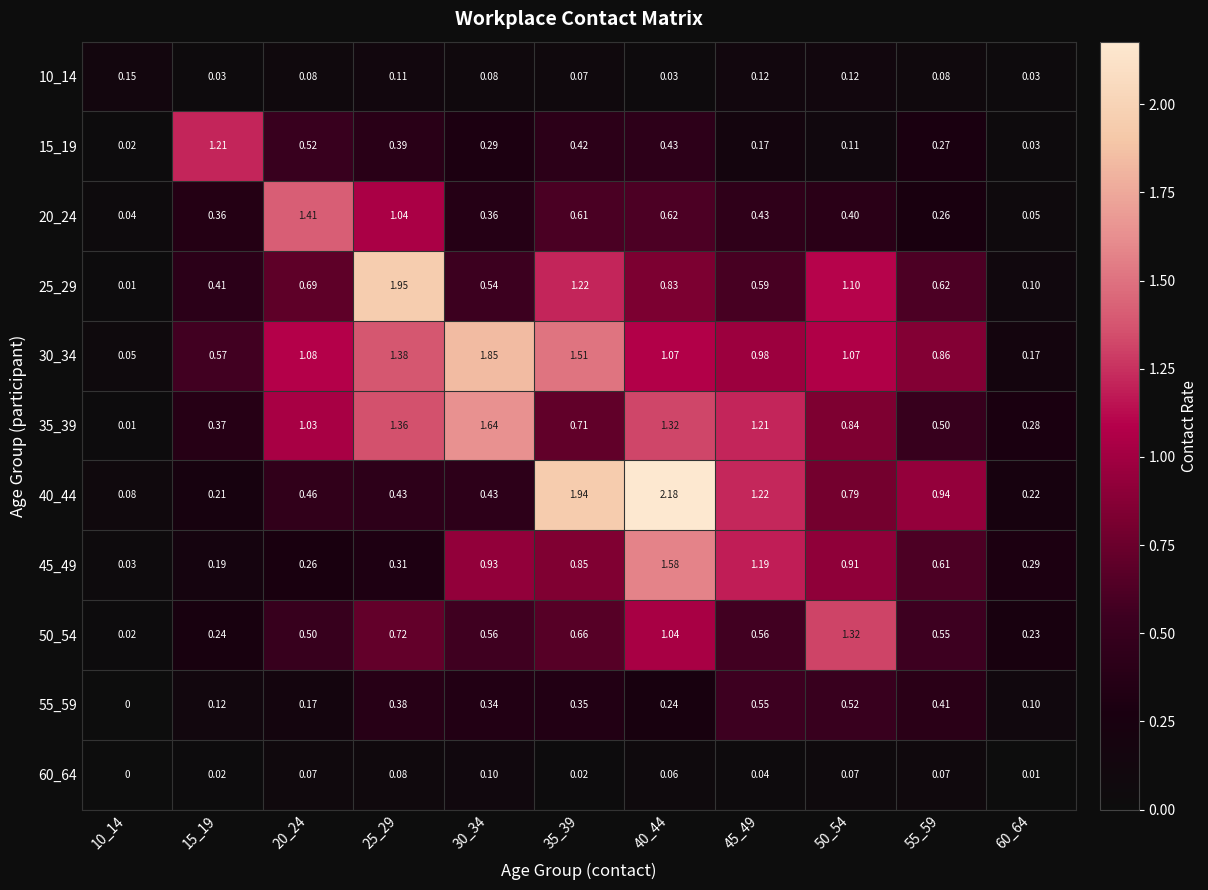

Is the value of 50_54 at 50_54 greater than the value of 20_24 at 15_19?

Yes